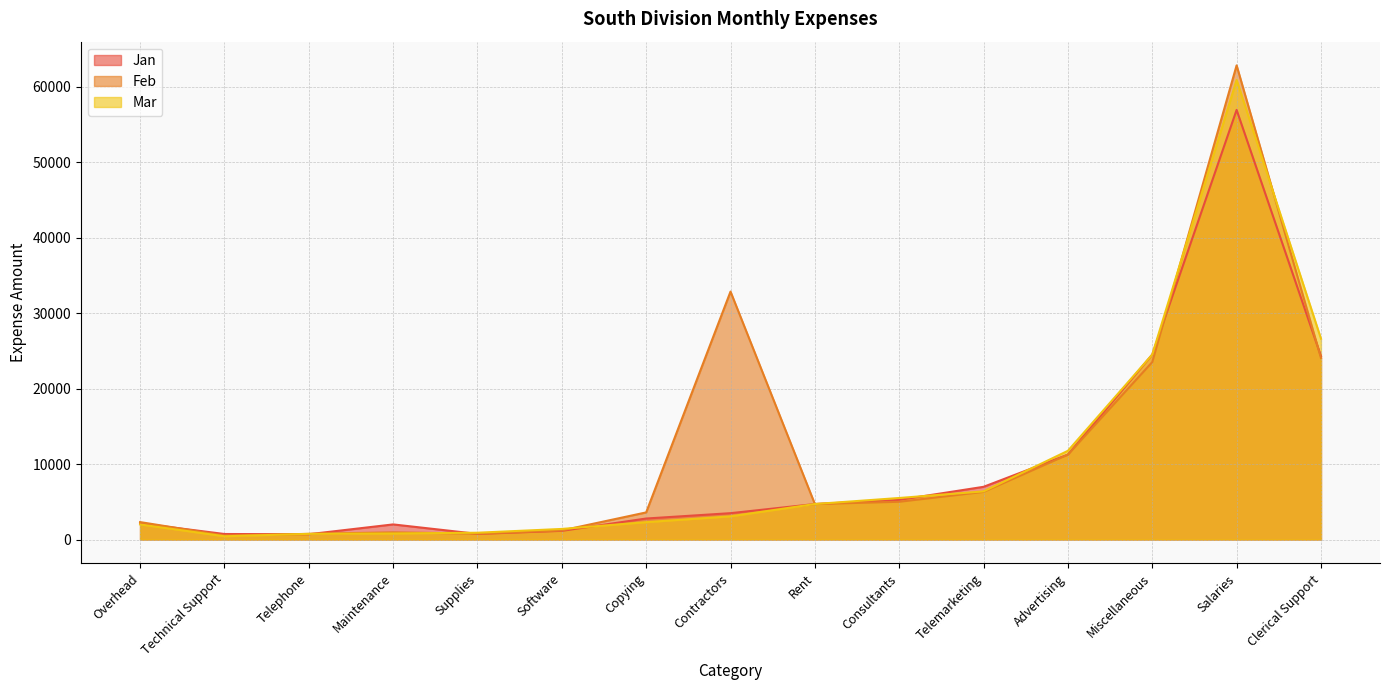

What is the total value across all series at Clerical Support?

74940